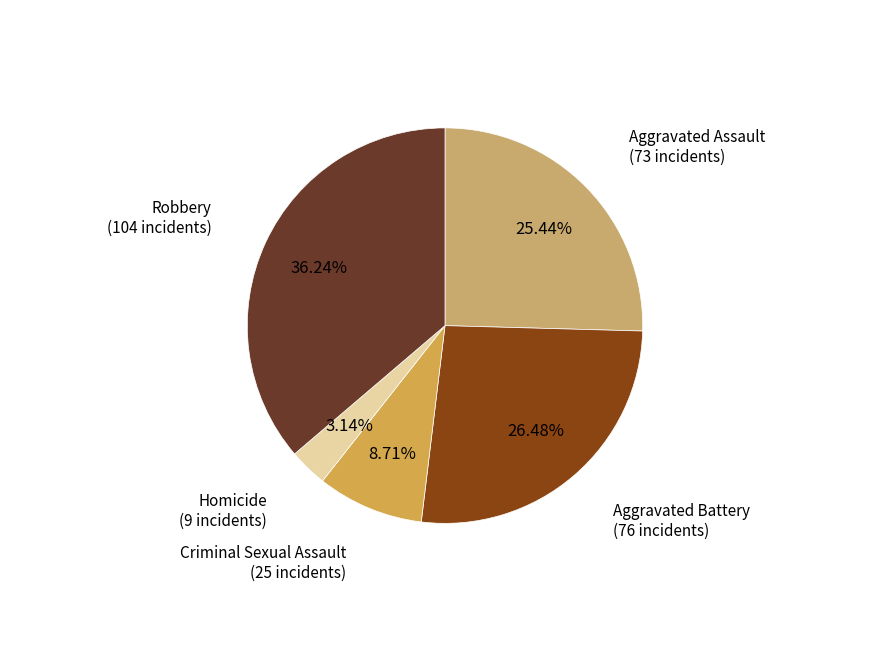

To the nearest percent, what is the difference between the Aggravated Assault and Robbery slice percentages?

11%